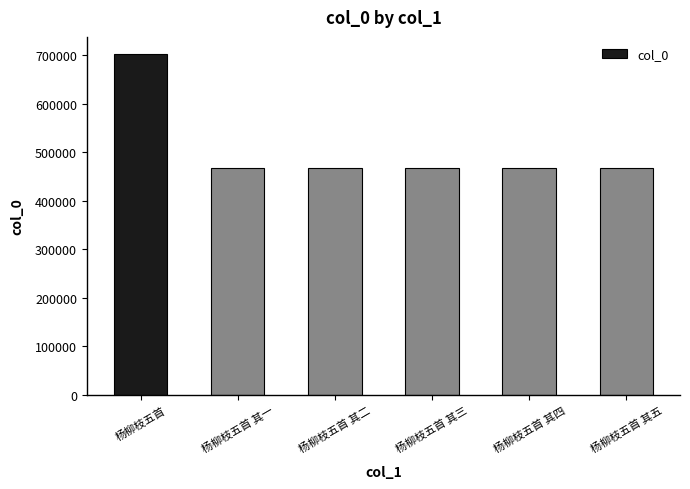

What is the approximate value at 杨柳枝五首 其三, to the nearest 50?

468600